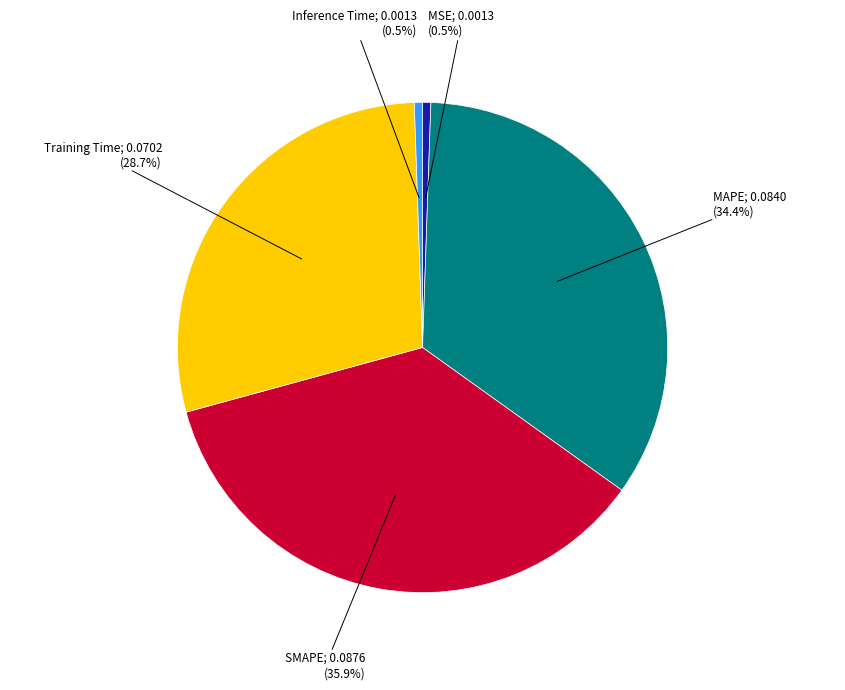

Is there any slice that represents more than half of the pie?

No